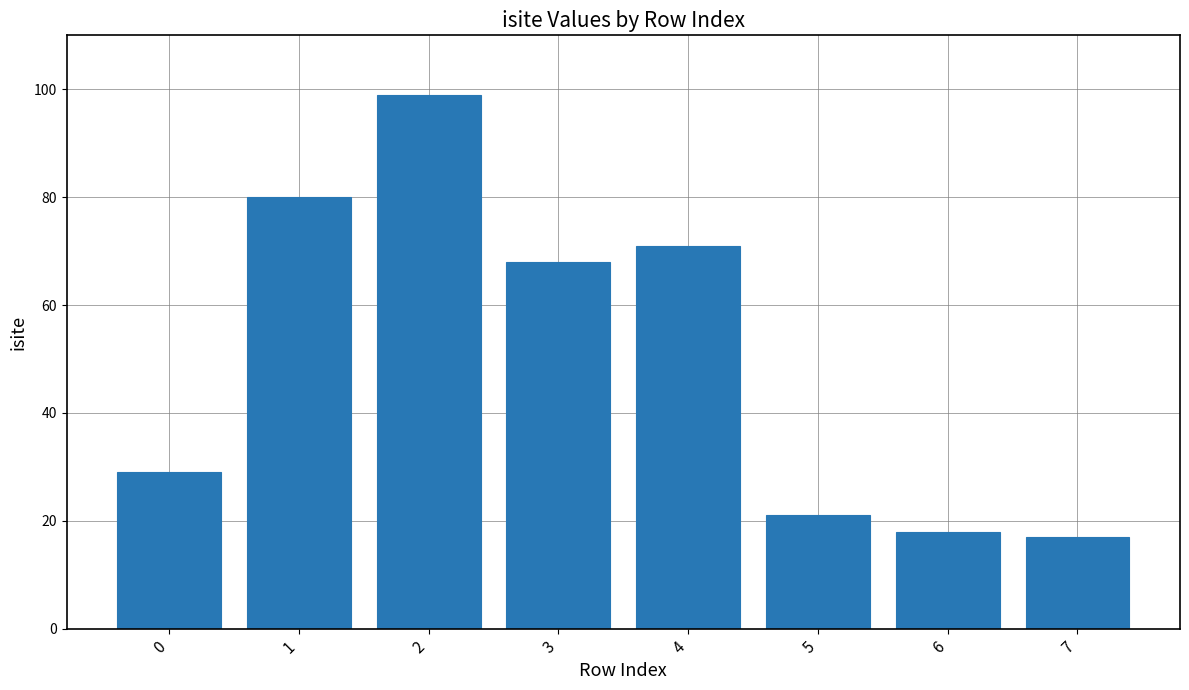

Read the value at 3.

68